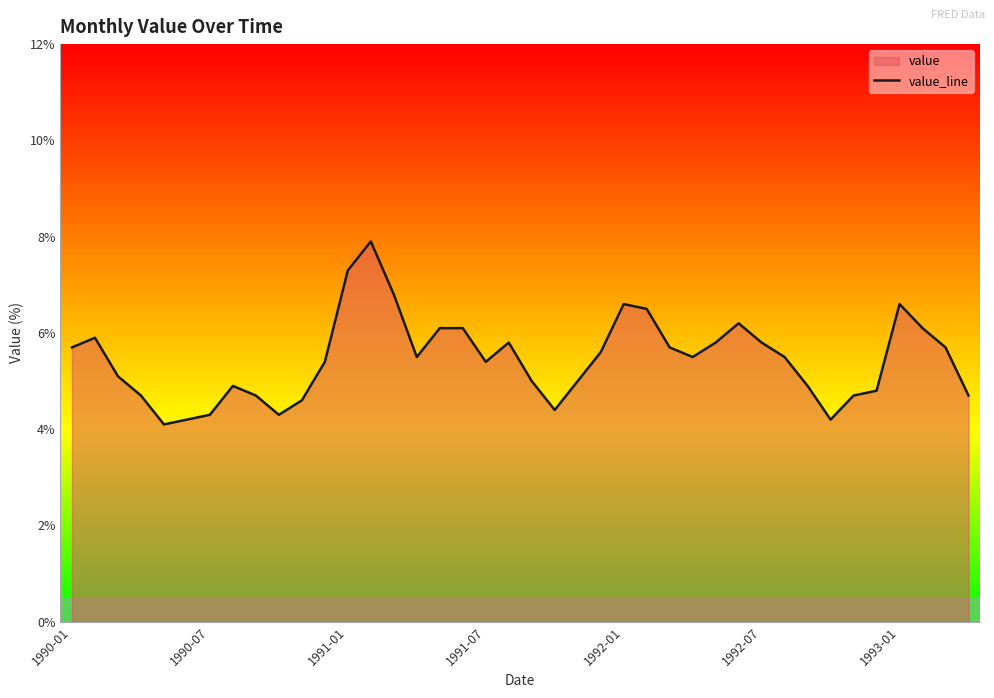

What is the difference between the maximum and minimum values?

3.8